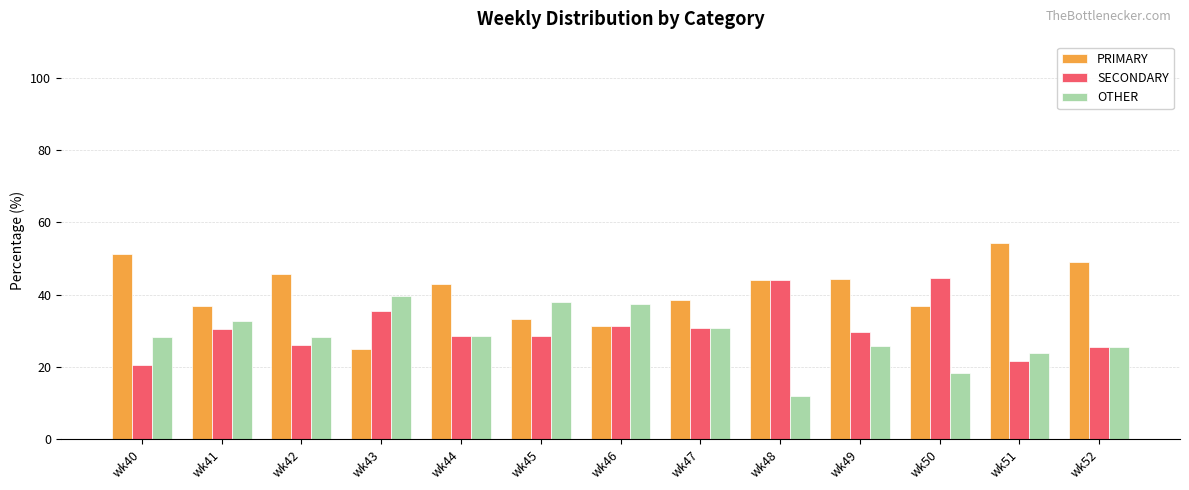

What is the difference between the second highest and second lowest values in the PRIMARY series?

20.0